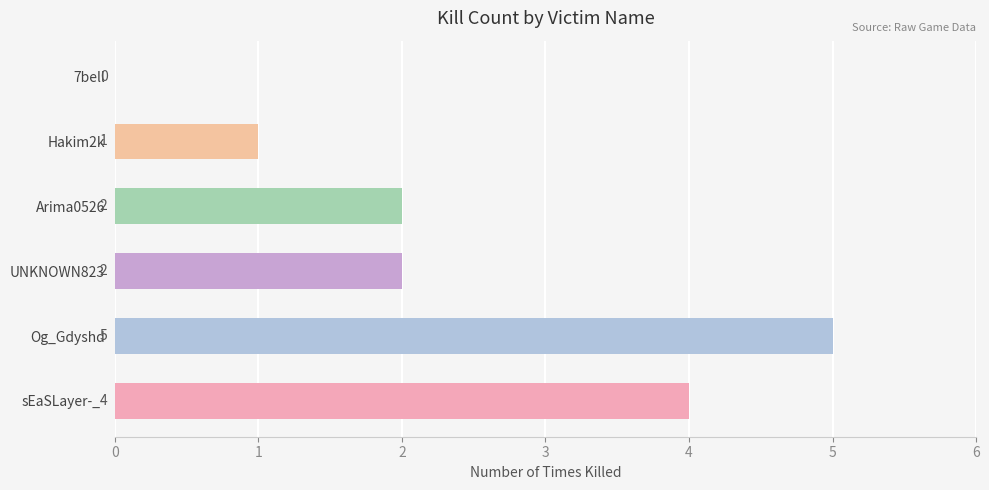

How many values are between 1 and 4?

4